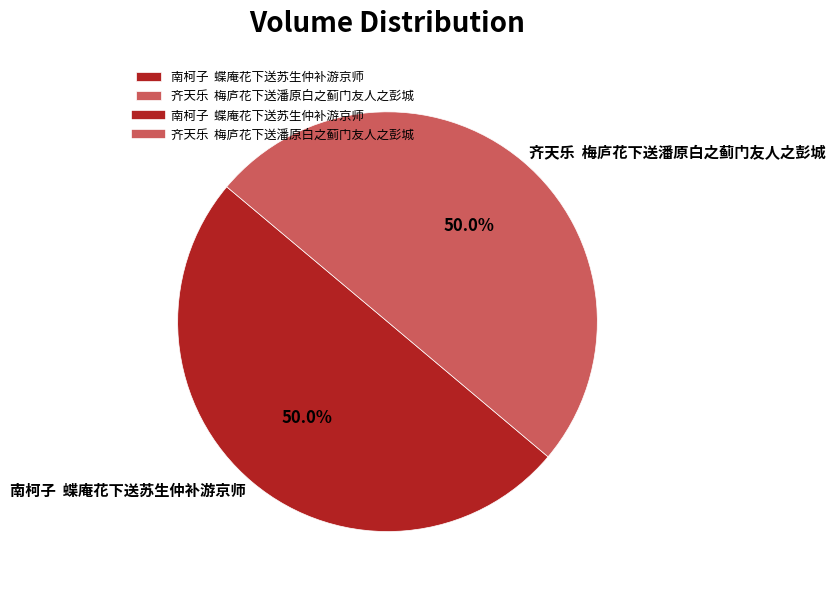

Approximately how many times larger is the value at 齐天乐 梅庐花下送潘原白之蓟门友人之彭城 compared to 南柯子 蝶庵花下送苏生仲补游京师?

1.0